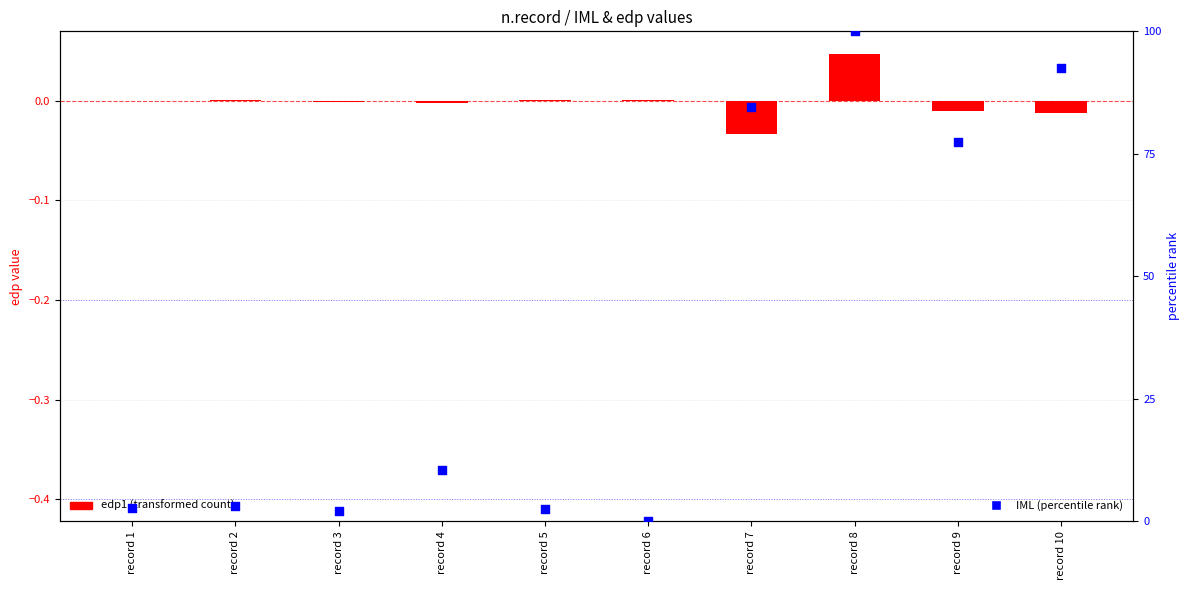

At how many categories does at least one series exceed 64?

4